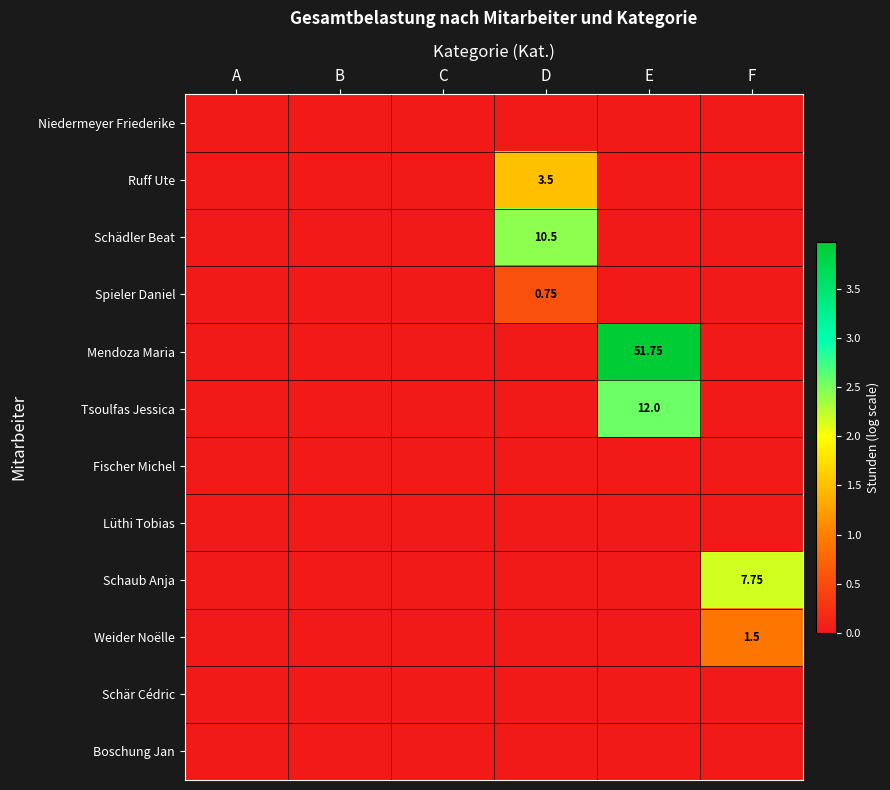

Is the value of Tsoulfas Jessica at C greater than the value of Schär Cédric at D?

No